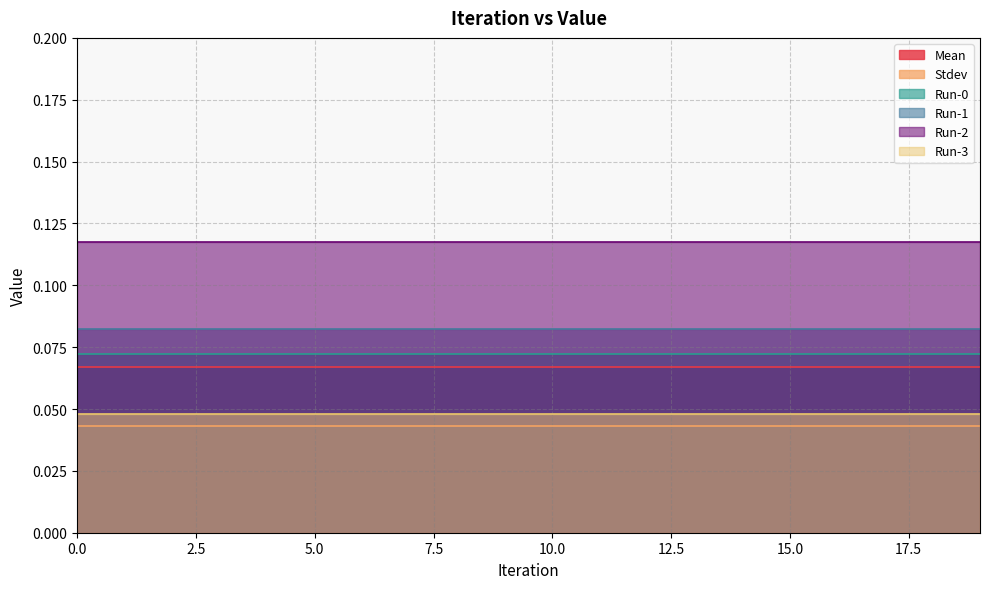

Between 6 and 16, which series saw the biggest shift?

Mean